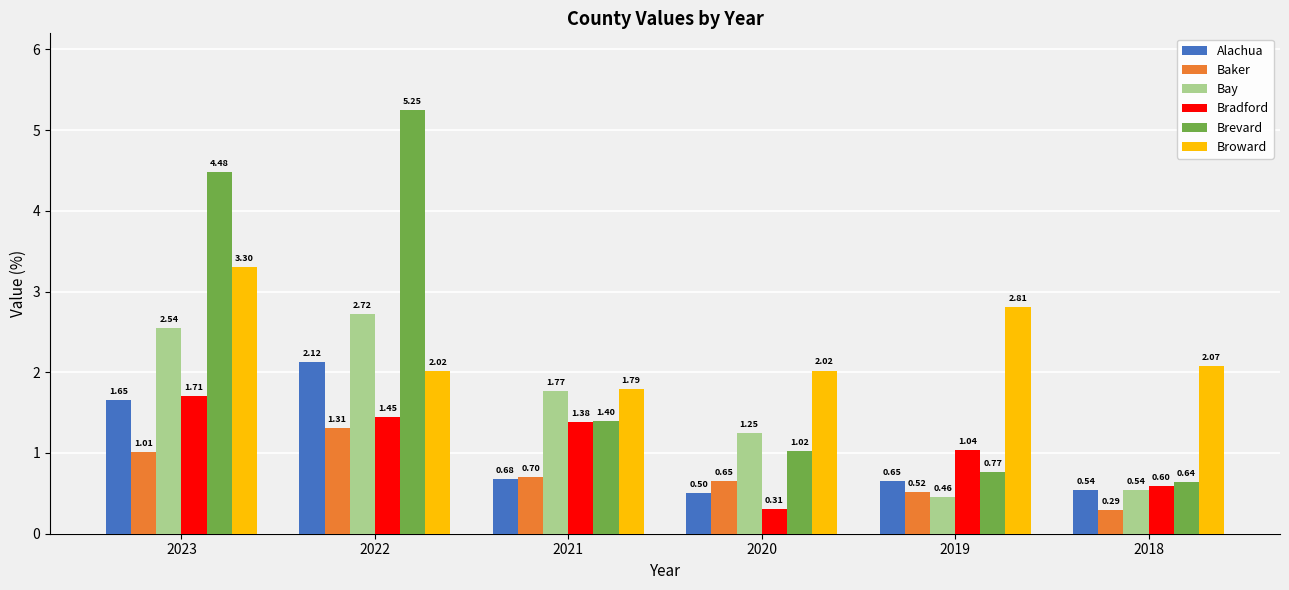

Rank the series at 2023 from lowest to highest value.

Baker, Alachua, Bradford, Bay, Broward, Brevard